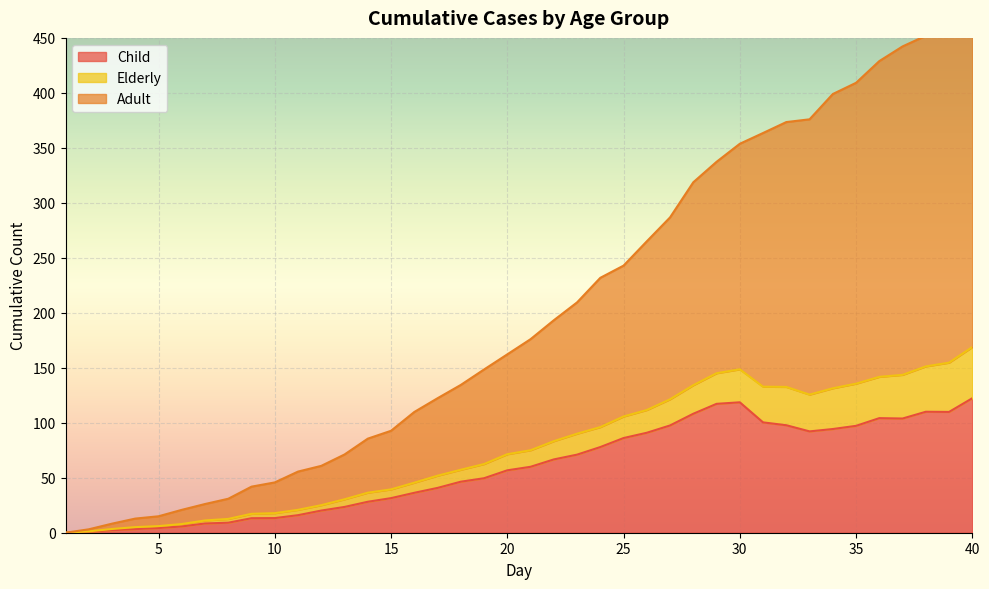

Does the chart display data point markers on the line(s)?

No